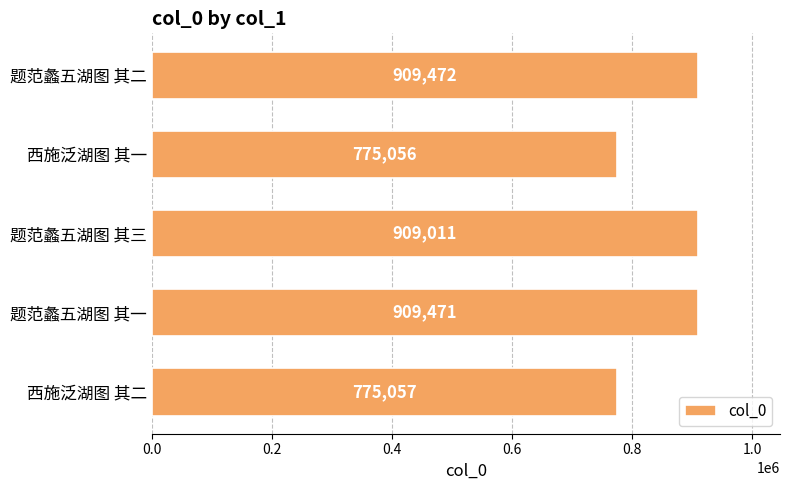

How many bars are there in total?

5